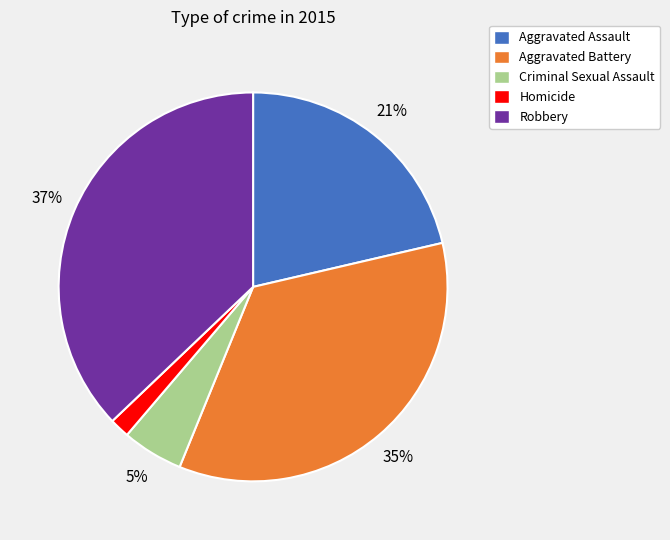

Rank the categories by value from lowest to highest.

Homicide, Criminal Sexual Assault, Aggravated Assault, Aggravated Battery, Robbery